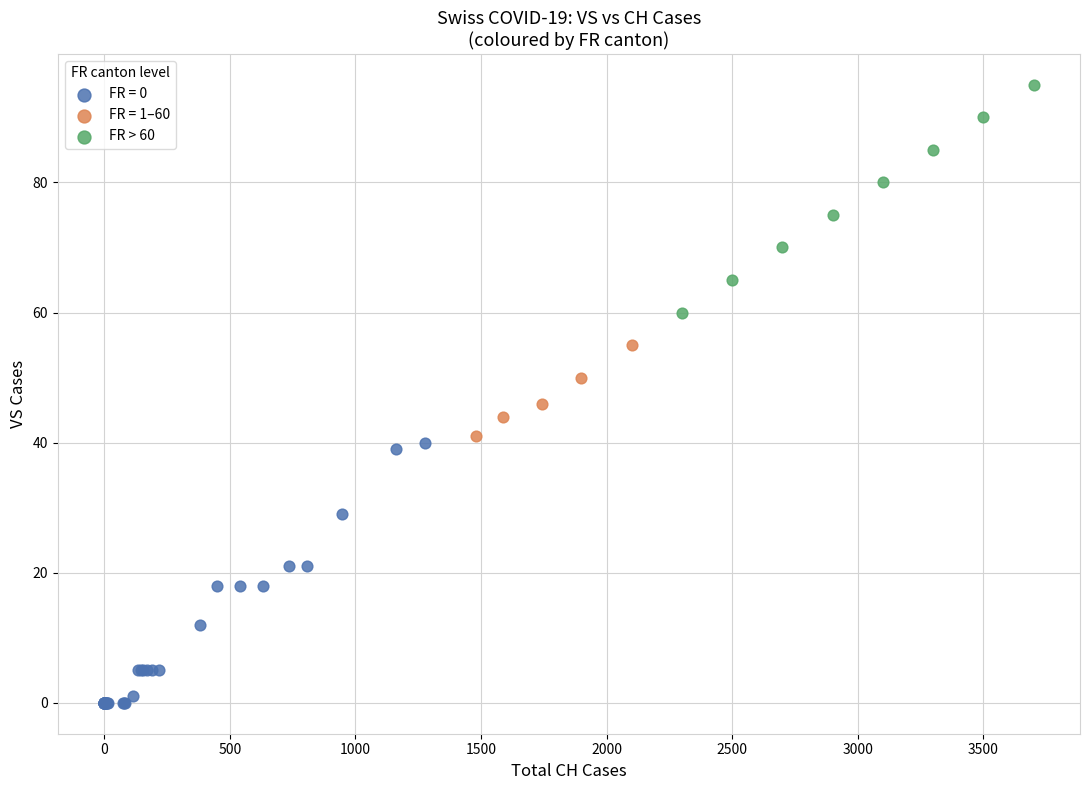

Which series contains the lowest Y value?

FR = 0